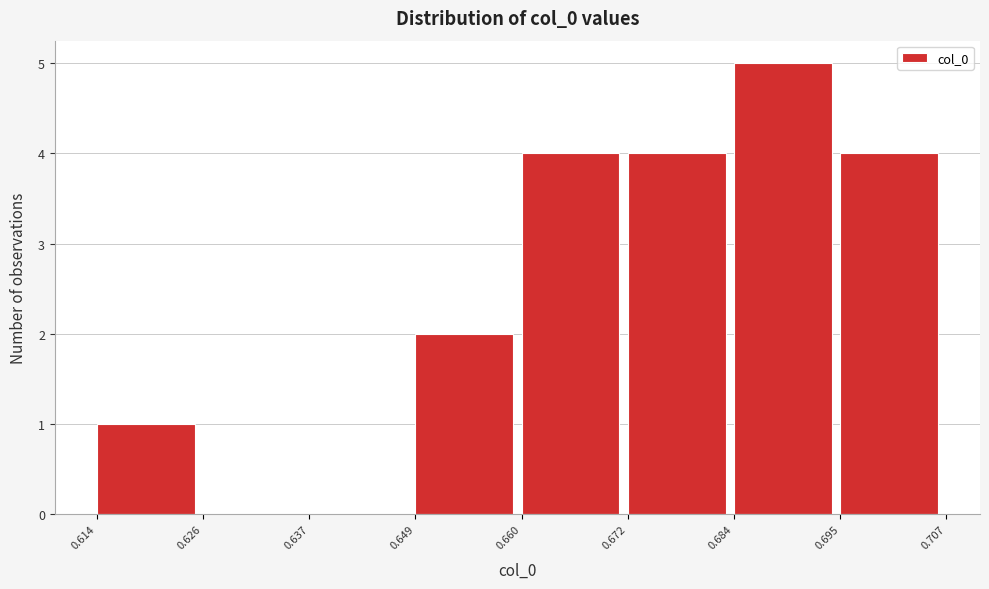

What is the height of the bar covering 0.684 to 0.695 on the x-axis? The values are not printed on the chart, so give them approximately, as read against the axis.

5